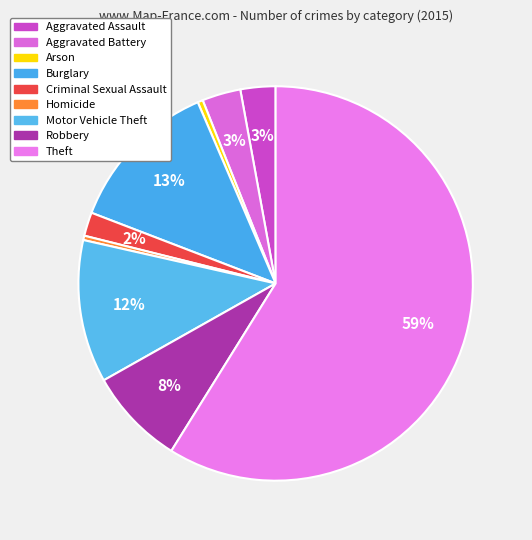

How many slices are in this pie chart?

9